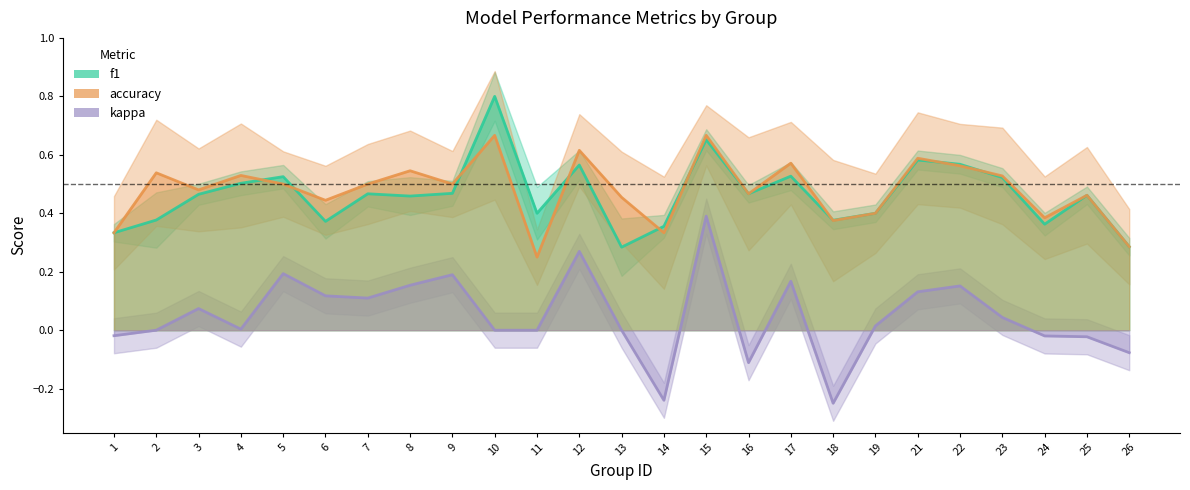

What is the minimum value for f1?

0.3